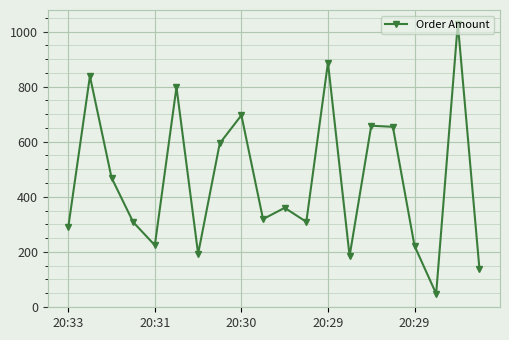

True or false: there are more than 1 points higher than both neighbors.

True